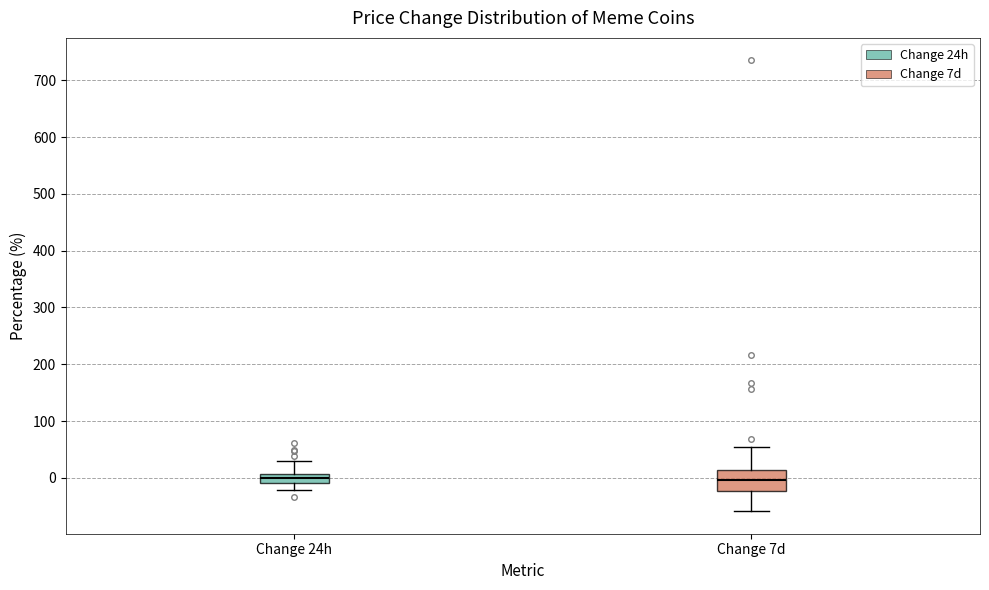

Comparing the boxes themselves (not the whiskers), which one is the tallest?

Change 7d